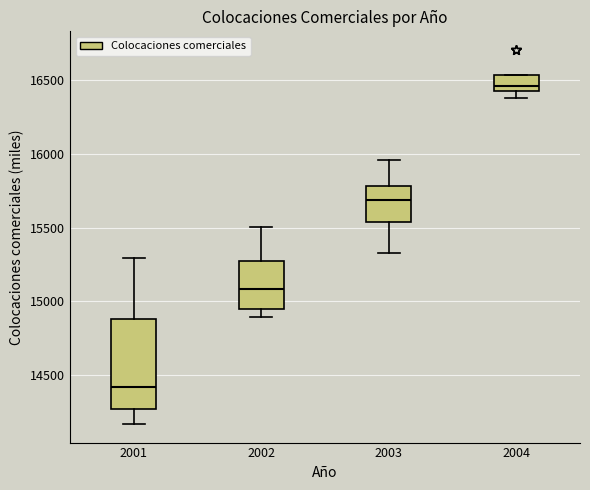

Which box is the tallest, from its lower edge to its upper edge?

2001